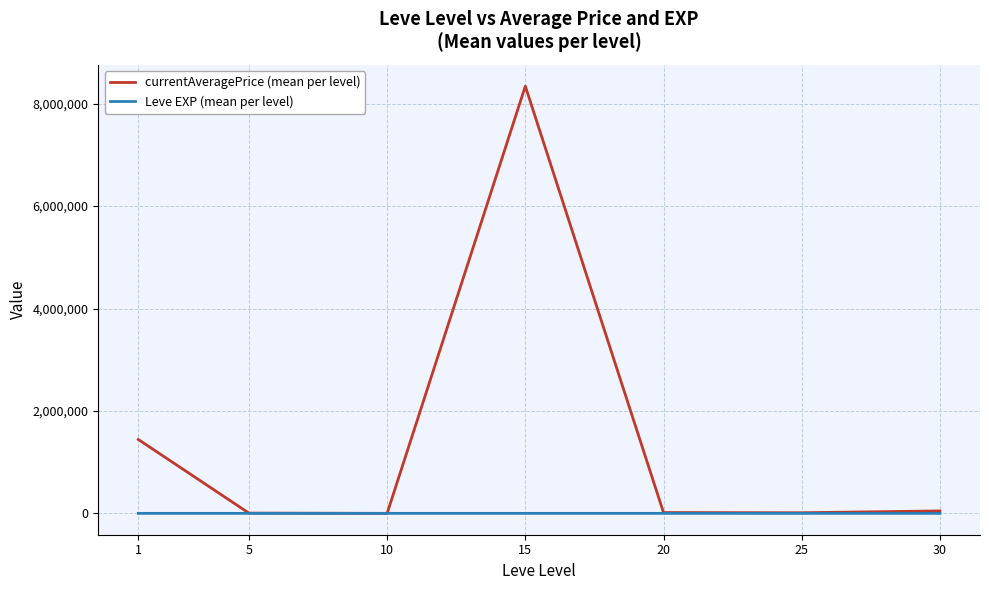

Which series has the widest spread of values?

currentAveragePrice (mean per level)